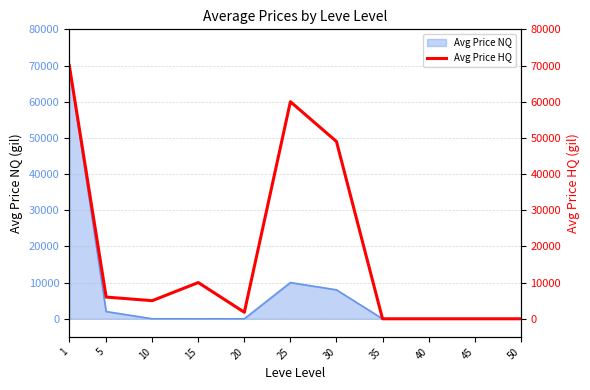

Where does the data first go above 5005?

1